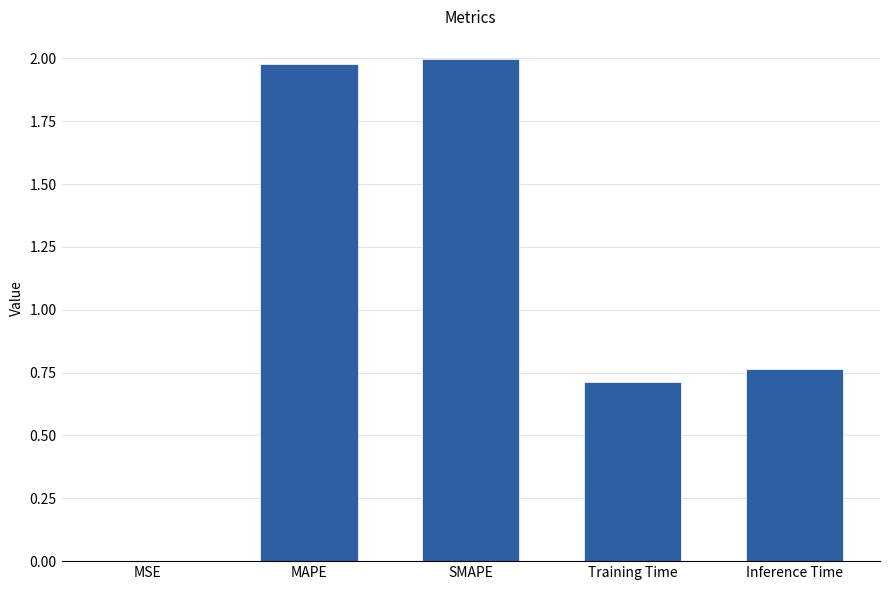

What value does the data have at Training Time?

0.7